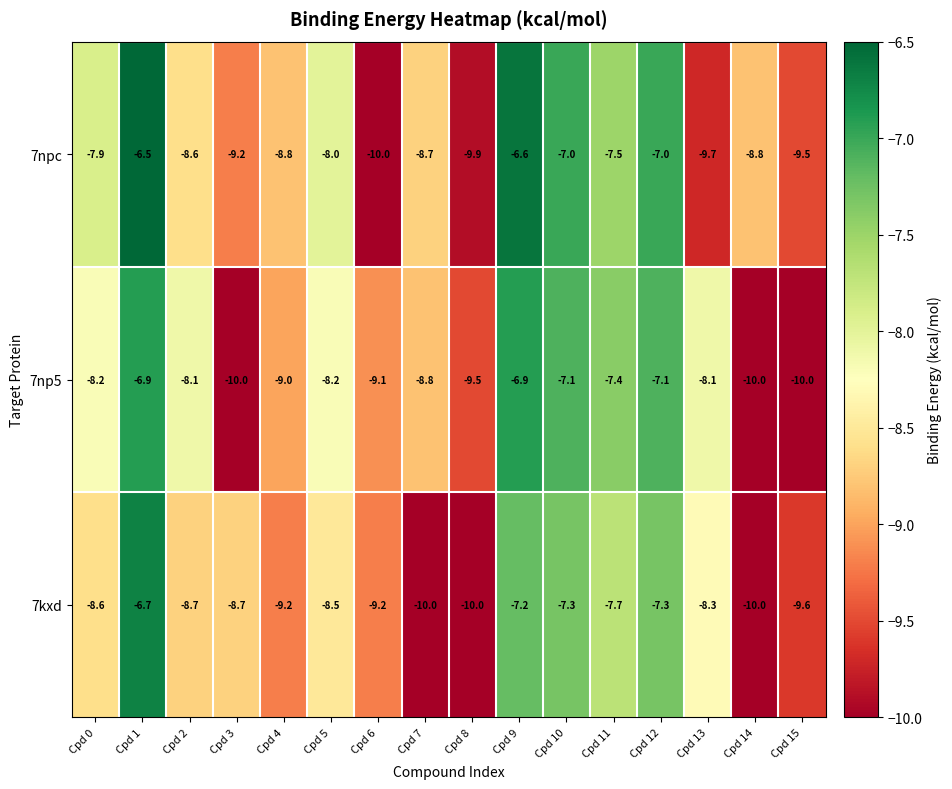

What is the maximum value shown in the chart?

-6.5